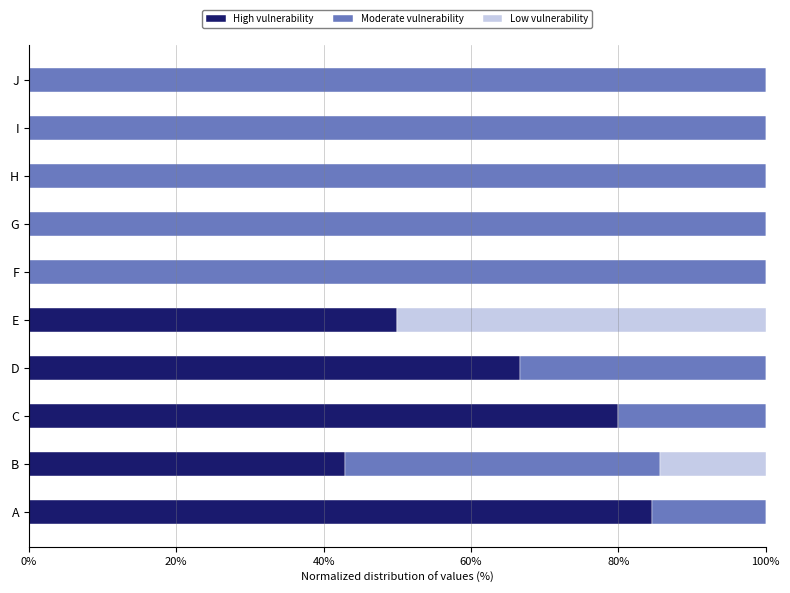

The High vulnerability series shows 126.4 at A. True or false?

False